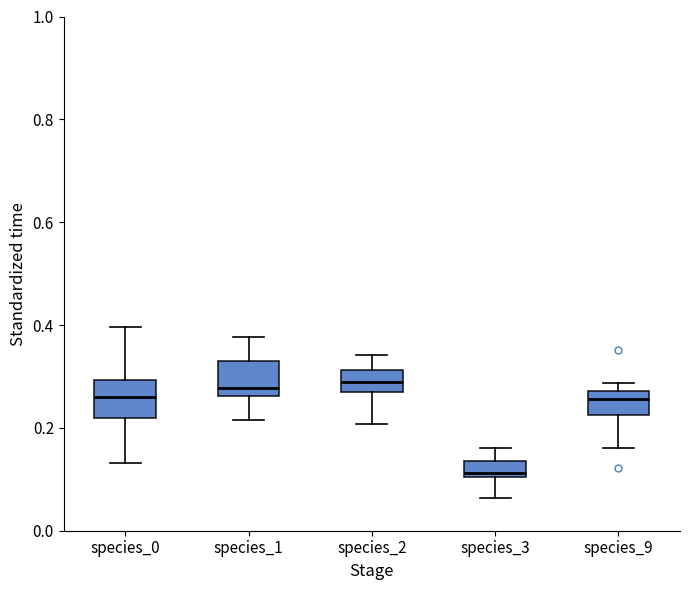

Which box has the lowest median line?

species_3